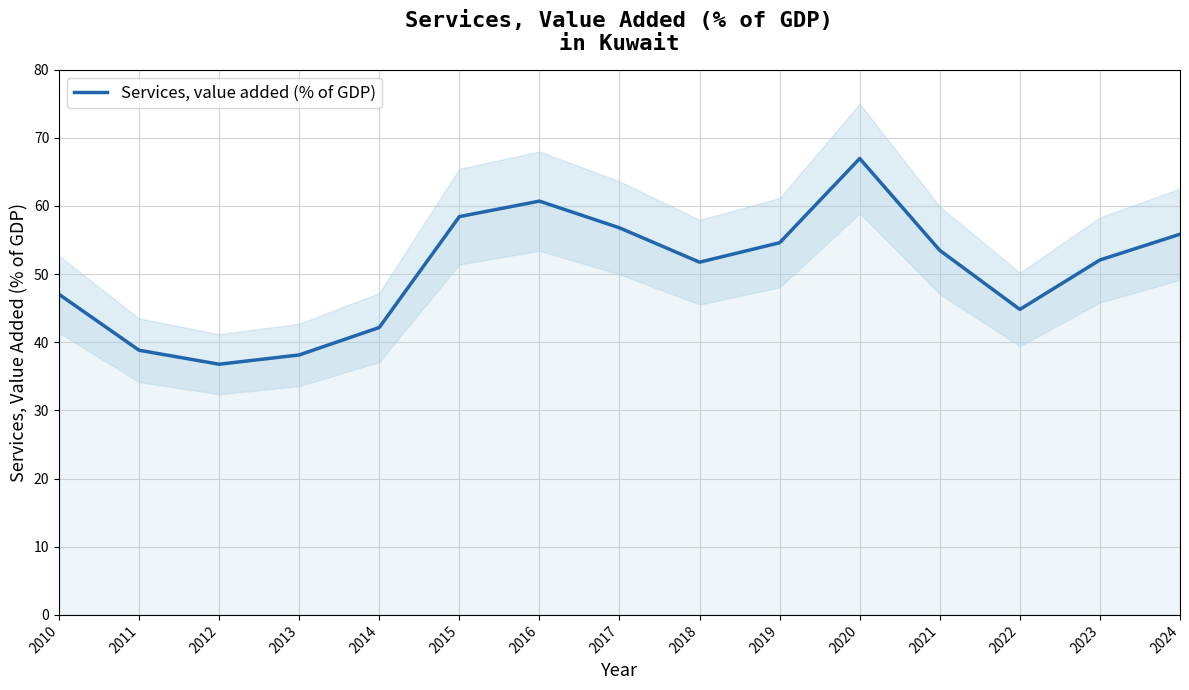

What is the value of the 11th point from the left?

67.0